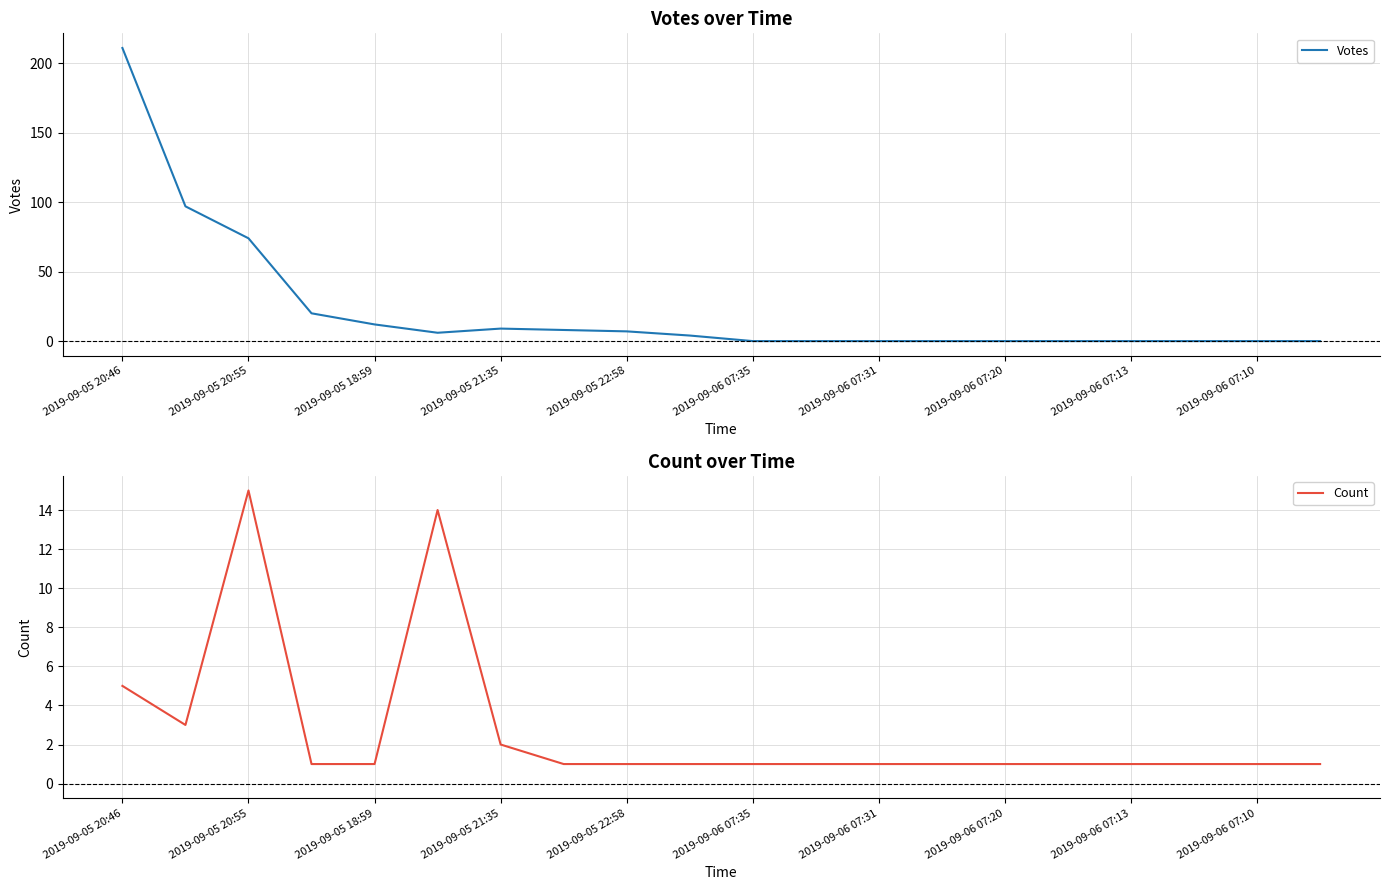

Count the number of data series in this chart.

2